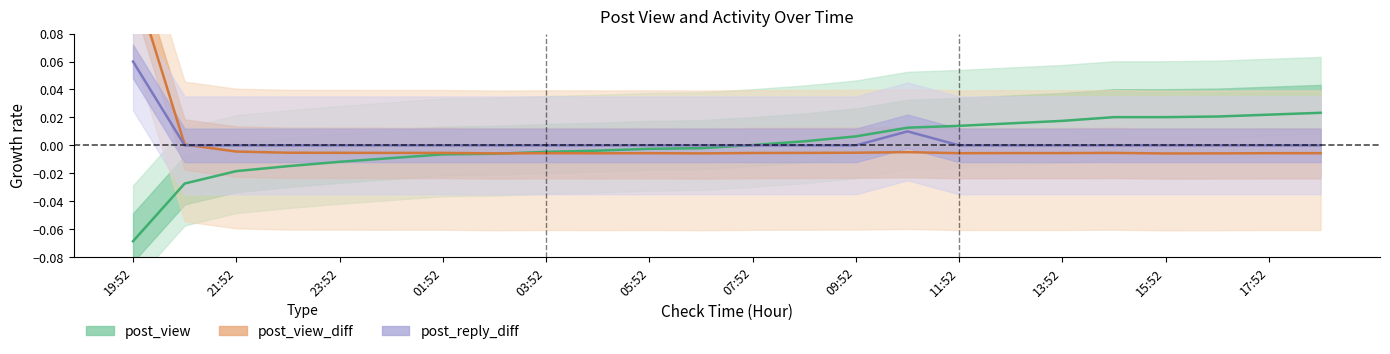

How many data points in post_view are less than 0?

12